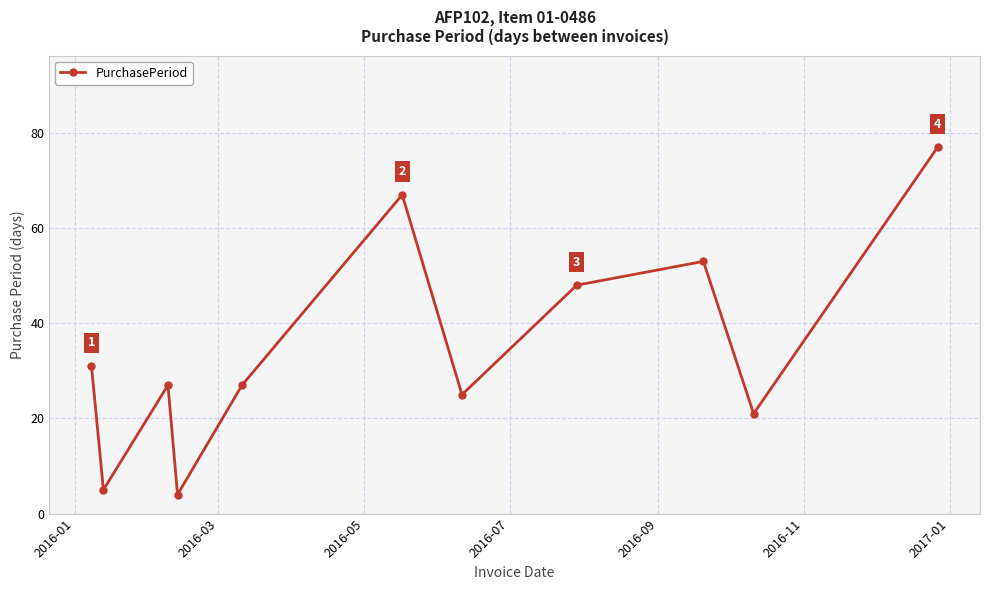

True or false: the data has more than 0 interior local peaks.

True